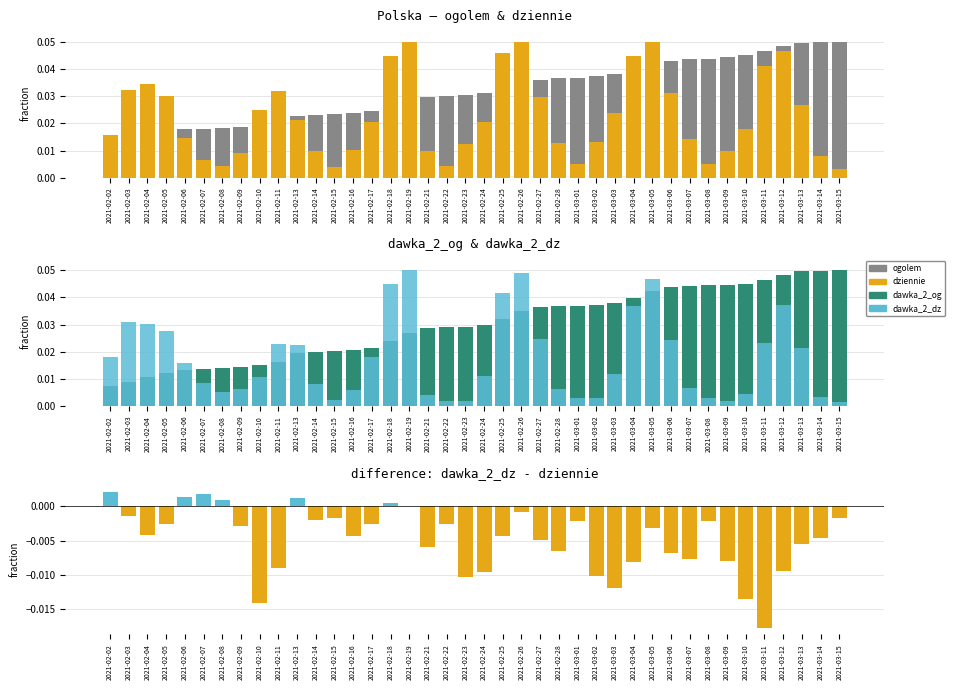

Which category has the highest value in the dawka_2_dz series?

2021-02-19